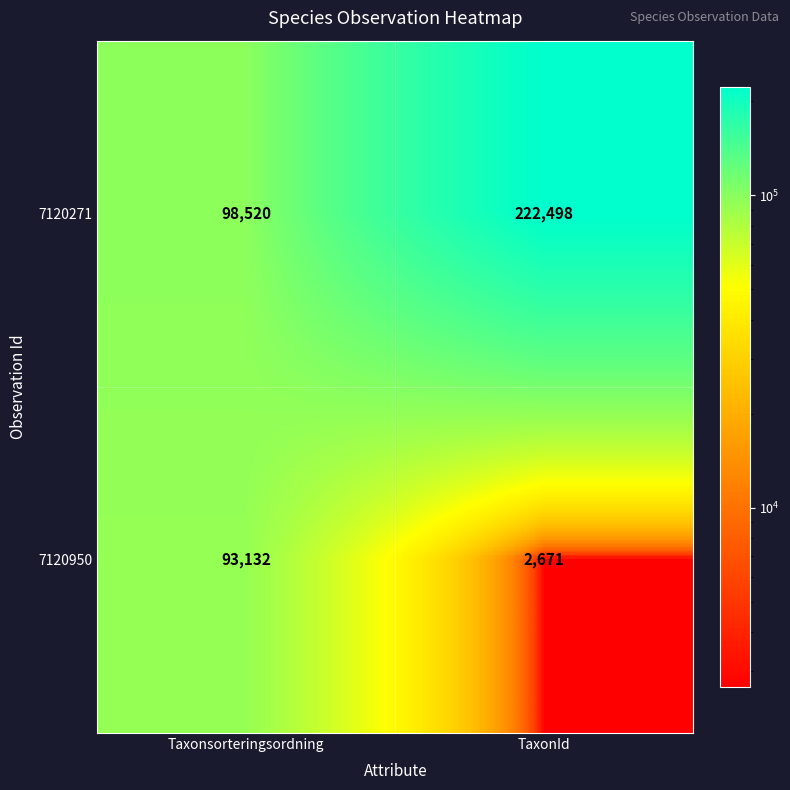

List the series in order of their overall mean, highest first.

7120271, 7120950